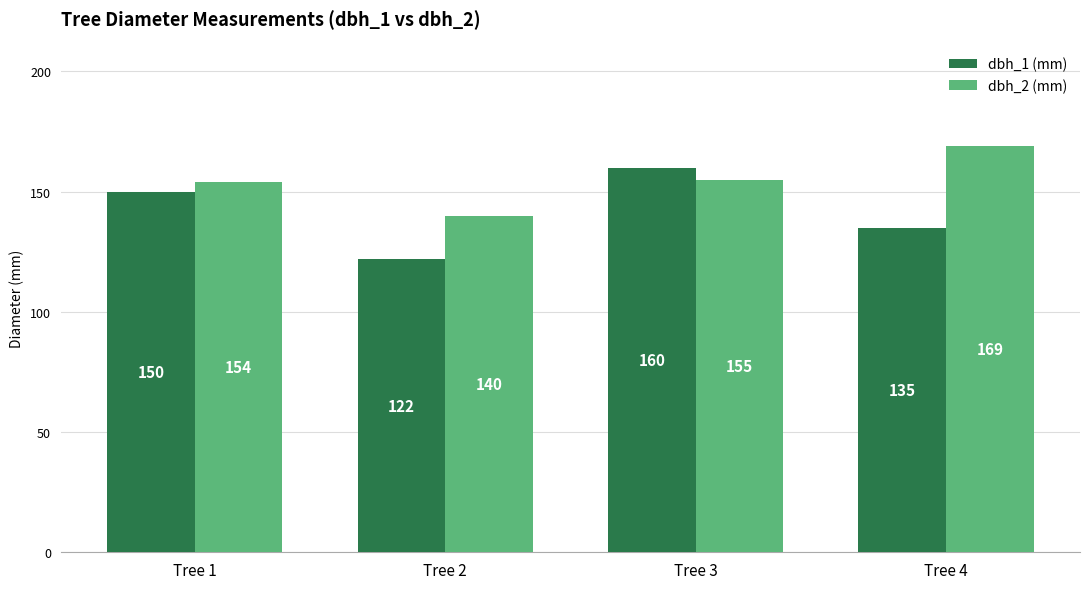

Reading right to left, transcribe all the data shown in this chart.

dbh_1 (mm): Tree 4=135	Tree 3=160	Tree 2=122	Tree 1=150
dbh_2 (mm): Tree 4=169	Tree 3=155	Tree 2=140	Tree 1=154